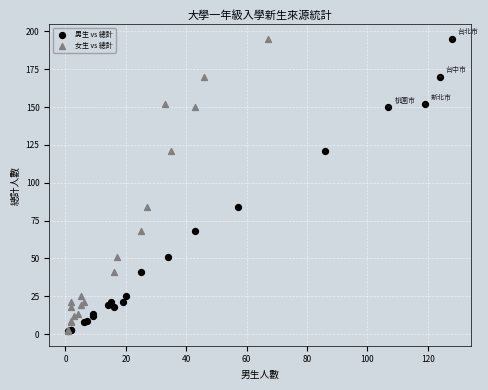

What are all the series names shown in the legend?

男生 vs 總計, 女生 vs 總計